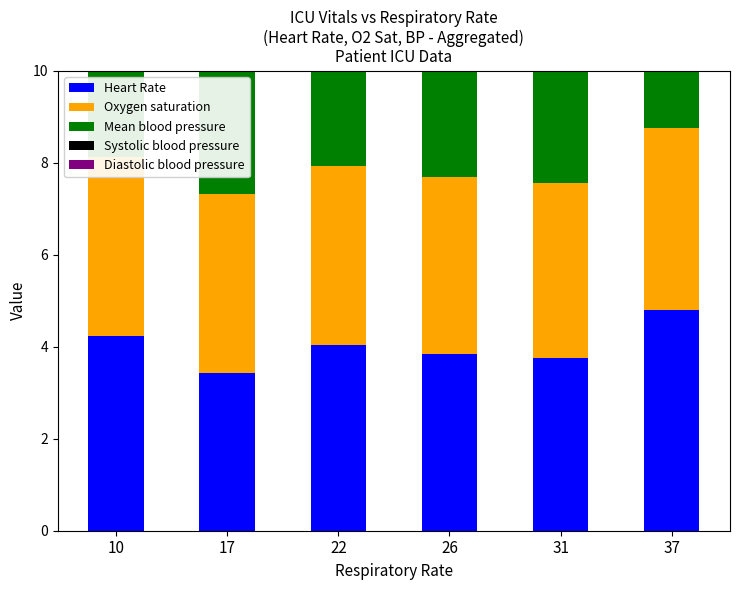

How many groups of bars are there?

6